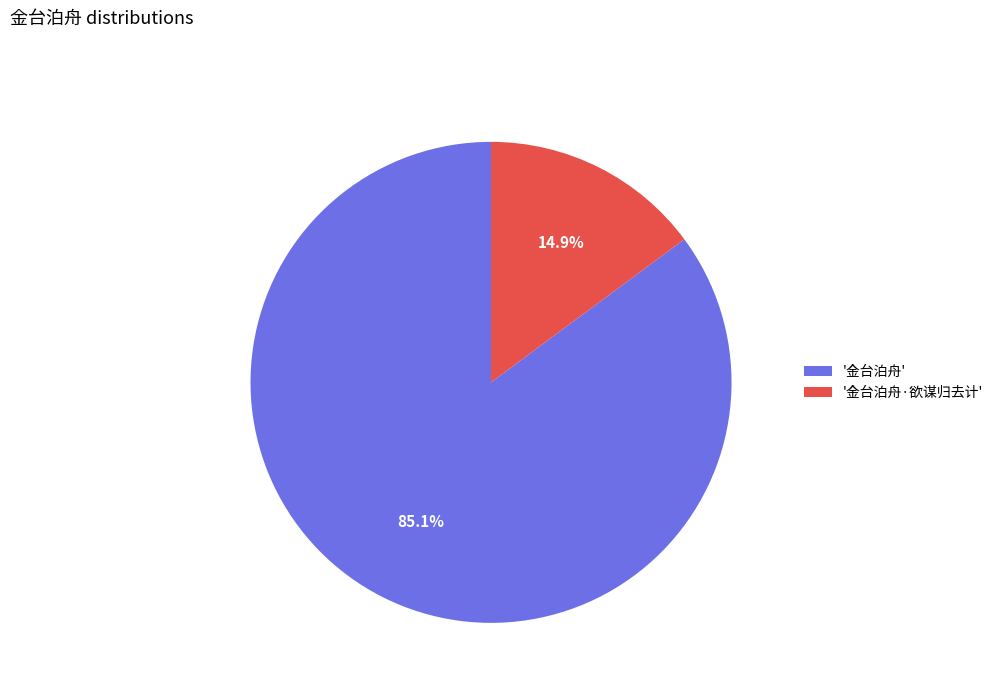

Count the number of slices in the pie.

2